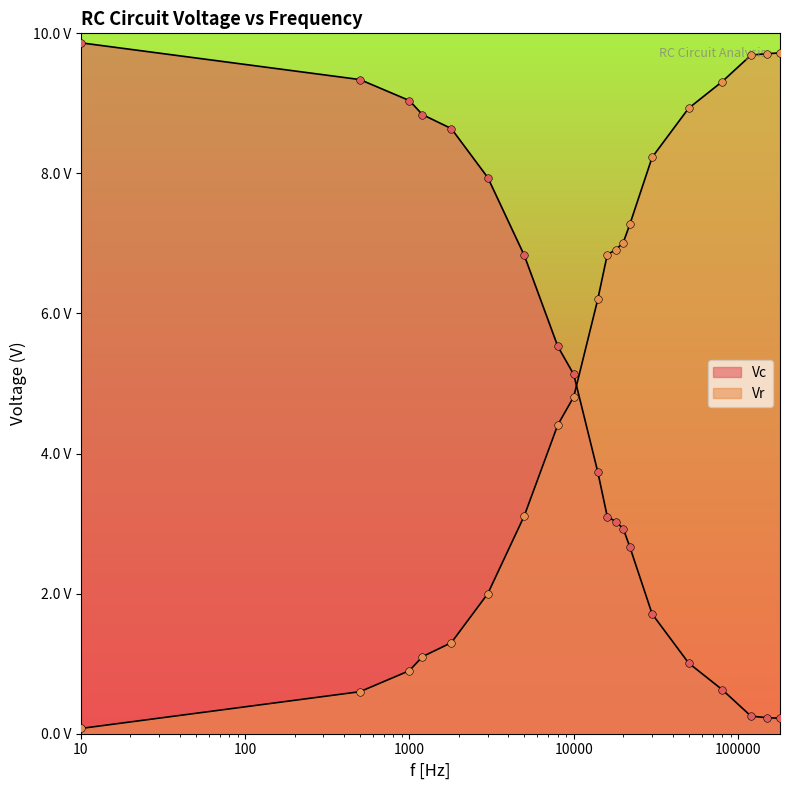

What is the total value across all series at 80000?

9.9